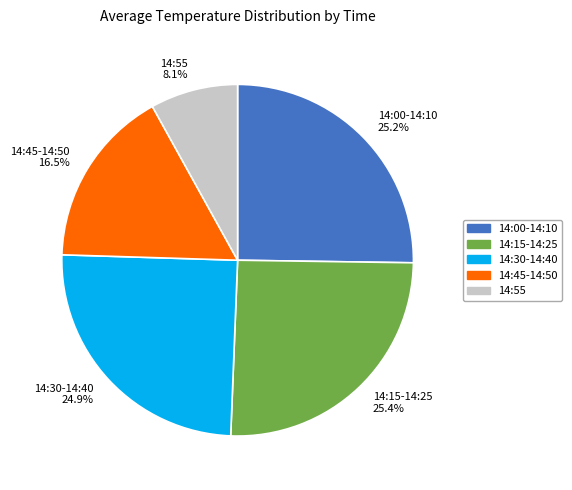

What is the smallest slice in the pie chart?

14:55